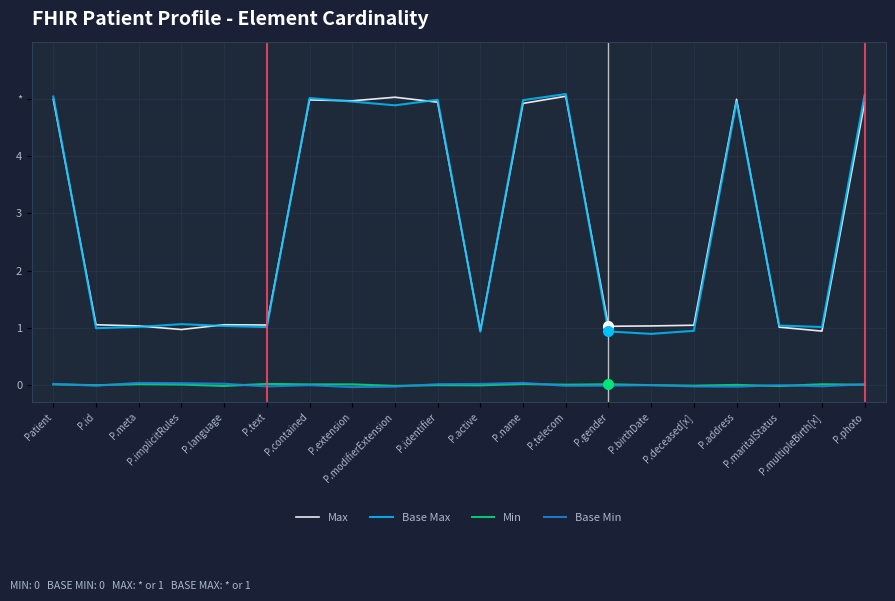

Does the chart display data point markers on the line(s)?

No